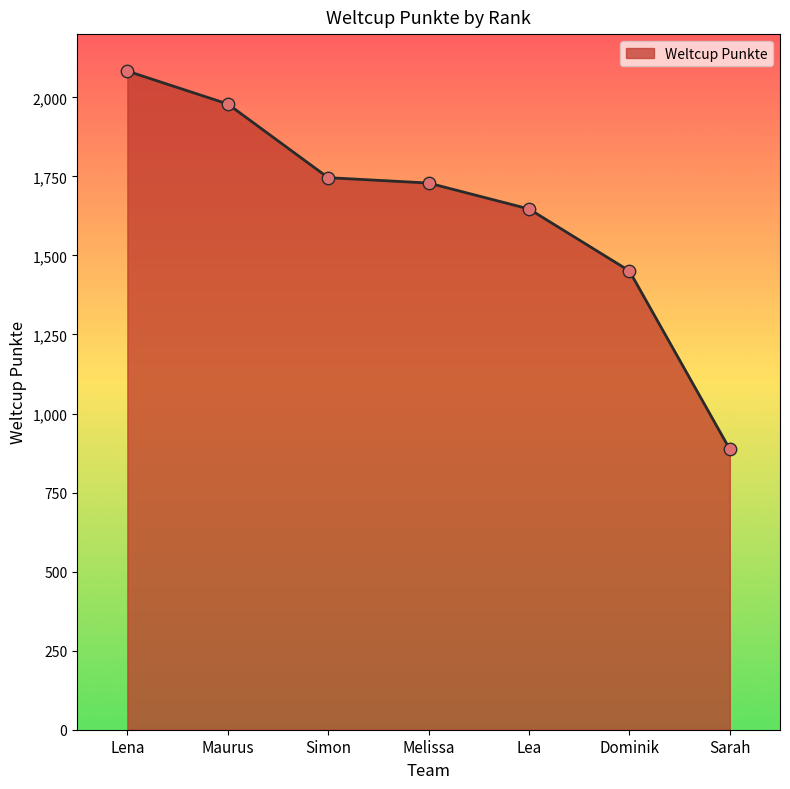

Approximately how many times larger is the value at Melissa compared to Sarah?

1.9